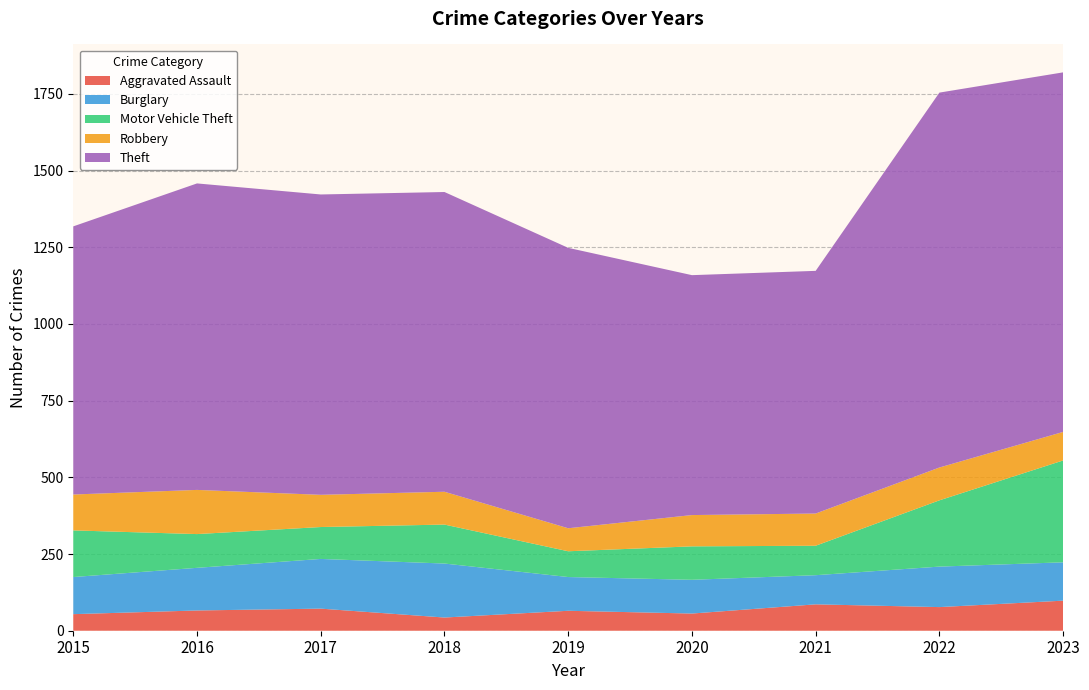

Reading left to right, list all the values displayed in this chart.

Aggravated Assault: 2015=54	2016=66	2017=72	2018=43	2019=65	2020=56	2021=86	2022=77	2023=98
Burglary: 2015=121	2016=139	2017=162	2018=176	2019=110	2020=110	2021=95	2022=132	2023=125
Motor Vehicle Theft: 2015=152	2016=110	2017=104	2018=127	2019=84	2020=109	2021=96	2022=216	2023=332
Robbery: 2015=117	2016=144	2017=105	2018=107	2019=75	2020=102	2021=105	2022=107	2023=93
Theft: 2015=874	2016=999	2017=979	2018=977	2019=914	2020=782	2021=791	2022=1222	2023=1172